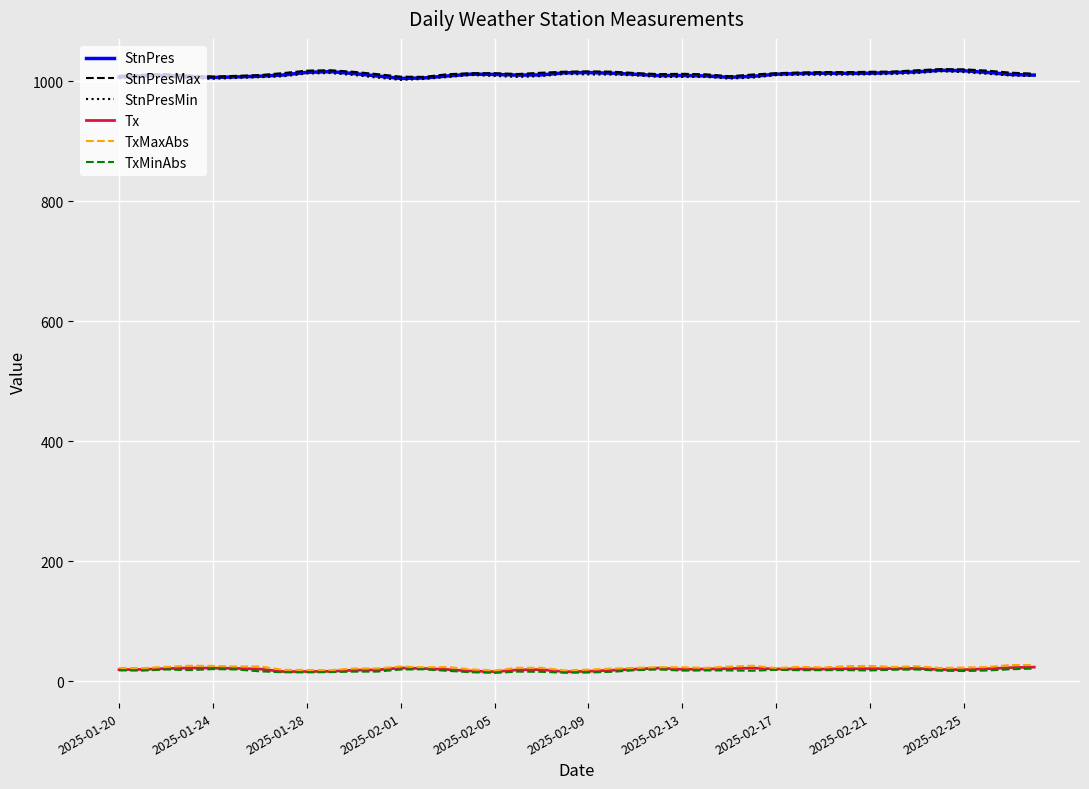

True or false: StnPres and TxMinAbs cross at least once.

False